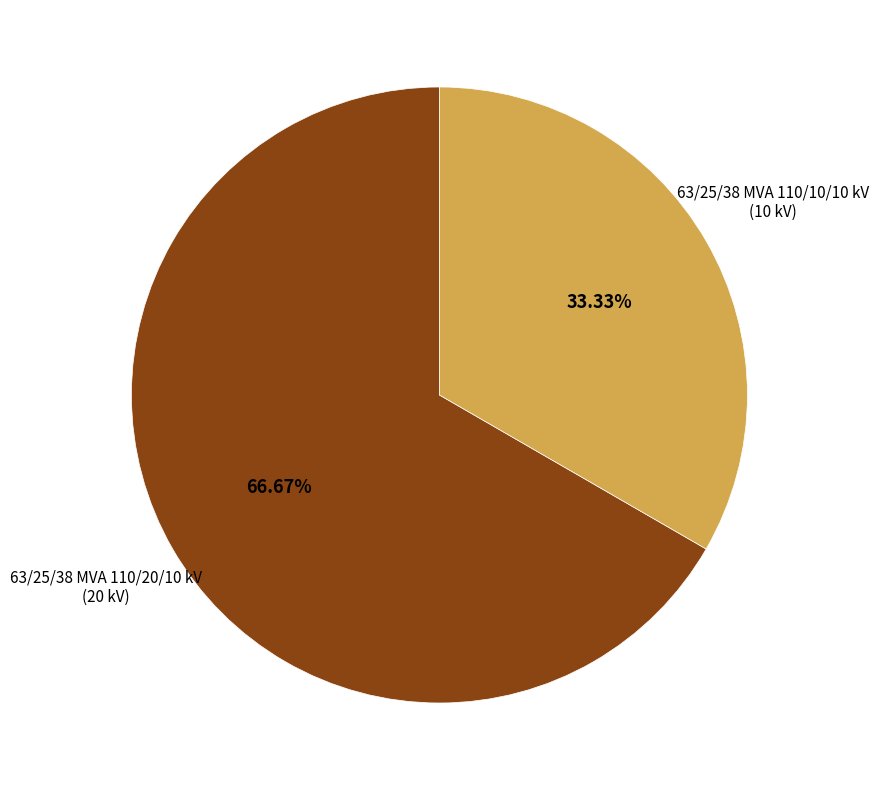

Does any single category account for the majority?

Yes